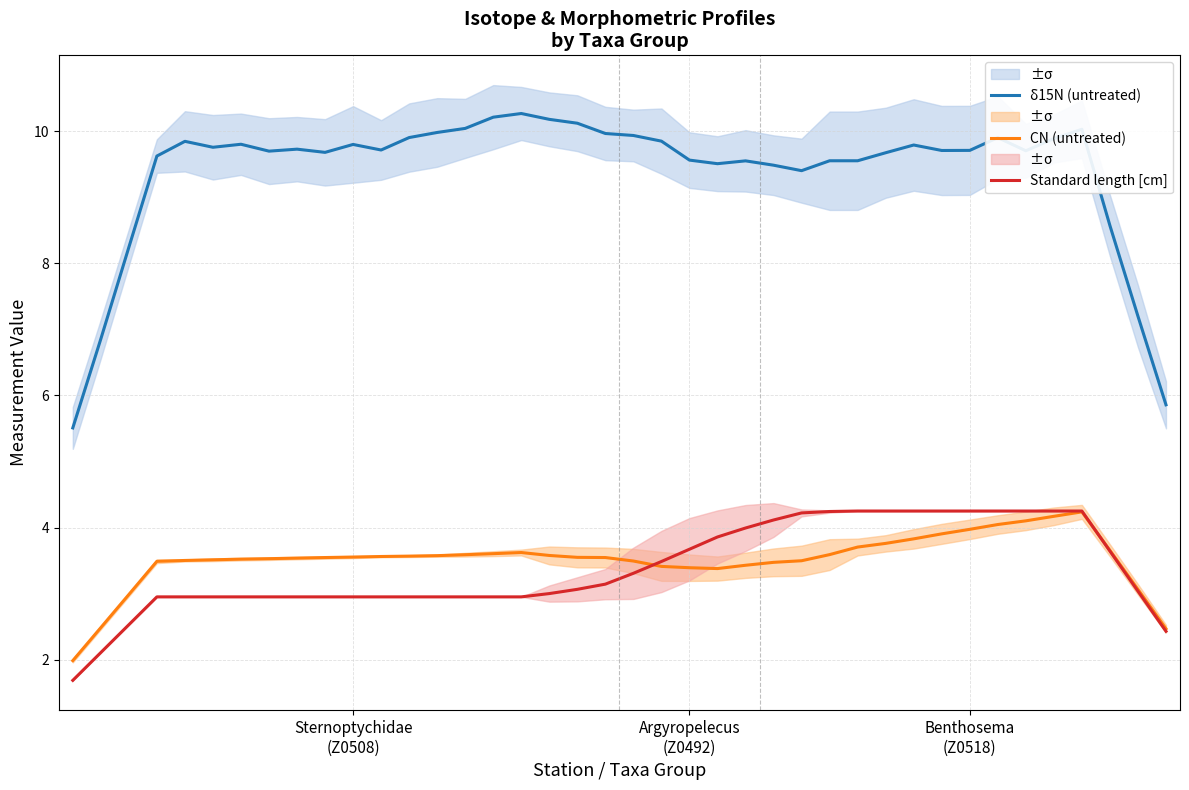

True or false: CN (untreated) and δ15N (untreated) cross at least once.

False